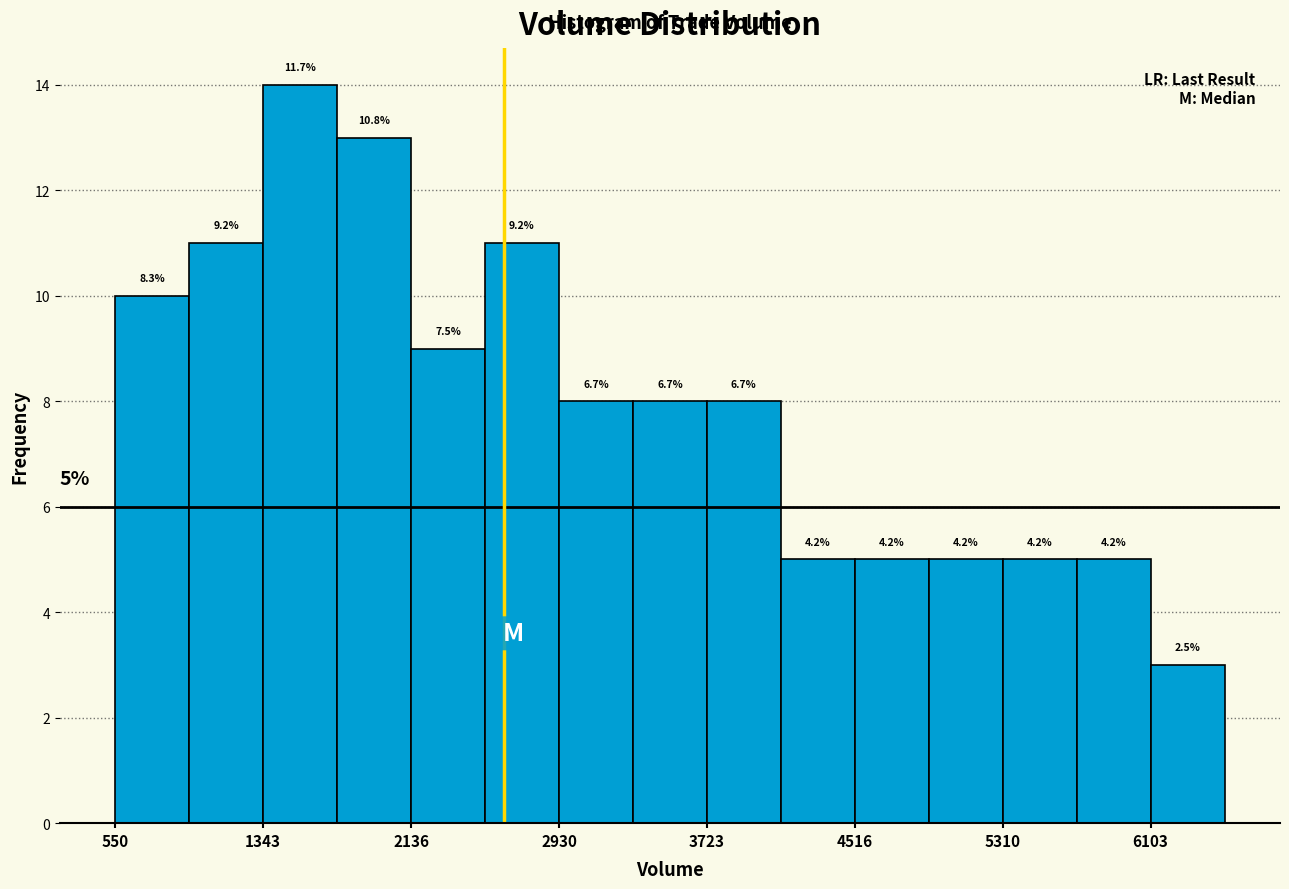

Read against the x-axis, roughly where is the centre of the tallest bar?

1500